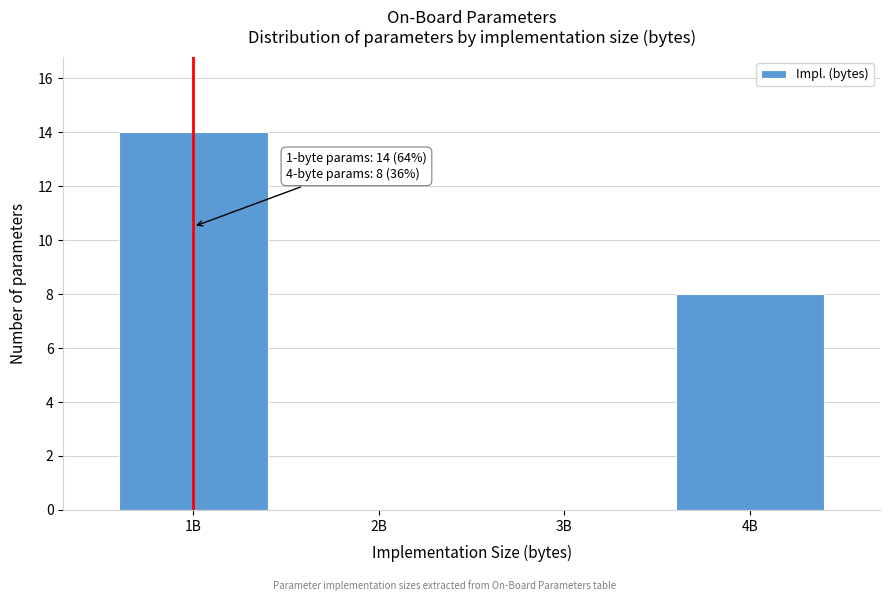

Reading right to left, list all the values displayed in this chart.

4B=8	3B=0	2B=0	1B=14